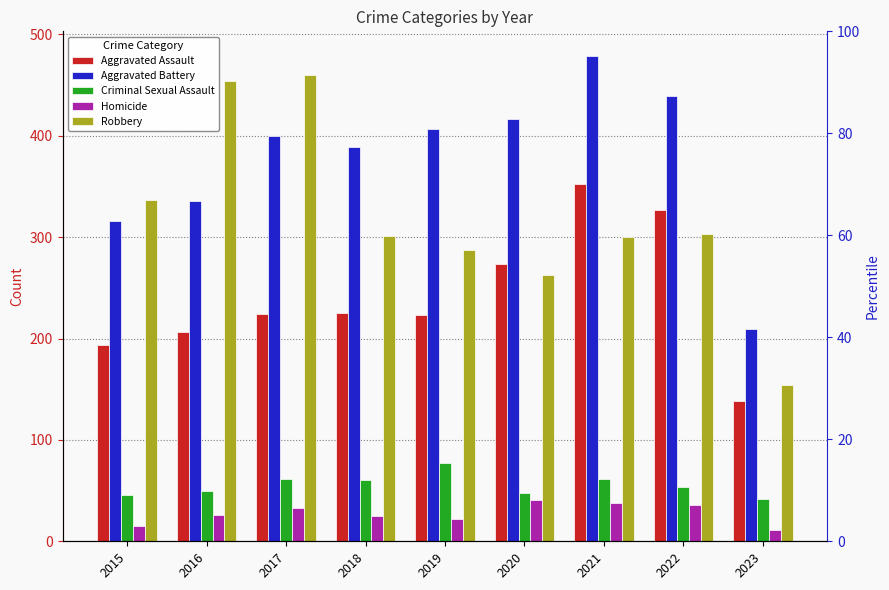

Reading right to left, transcribe all the data shown in this chart.

Aggravated Assault: 2023=138	2022=327	2021=352	2020=273	2019=223	2018=225	2017=224	2016=206	2015=194
Aggravated Battery: 2023=209	2022=439	2021=479	2020=416	2019=407	2018=389	2017=400	2016=336	2015=316
Criminal Sexual Assault: 2023=42	2022=54	2021=61	2020=48	2019=77	2018=60	2017=61	2016=50	2015=46
Homicide: 2023=11	2022=36	2021=38	2020=41	2019=22	2018=25	2017=33	2016=26	2015=15
Robbery: 2023=154	2022=303	2021=300	2020=263	2019=287	2018=301	2017=460	2016=454	2015=337